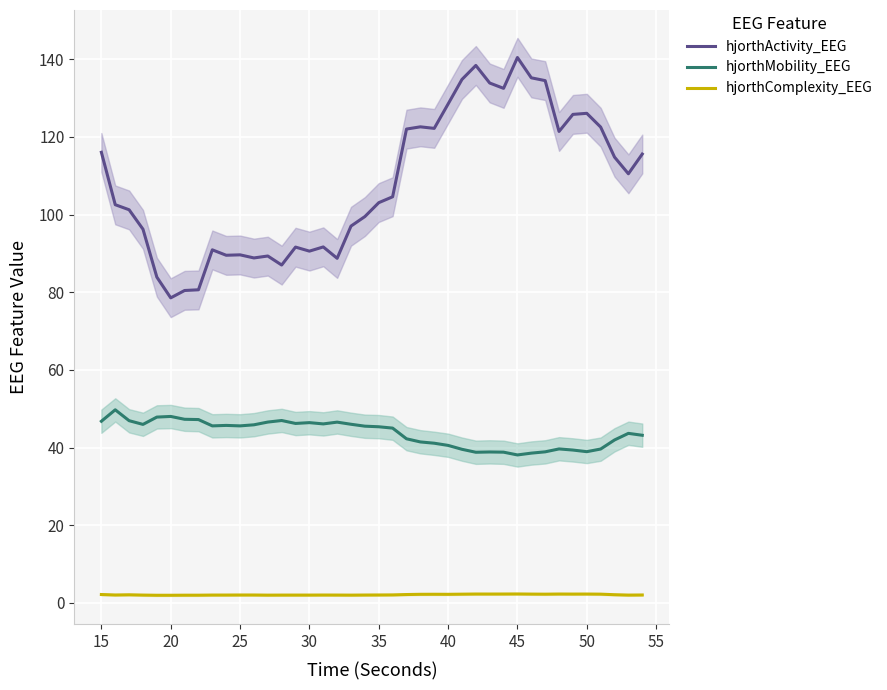

True or false: hjorthActivity_EEG has a value of 140.5 at 45.

True